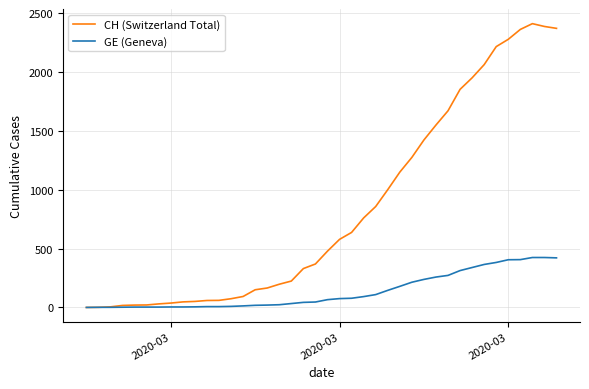

Which series has the largest total across all categories?

CH (Switzerland Total)